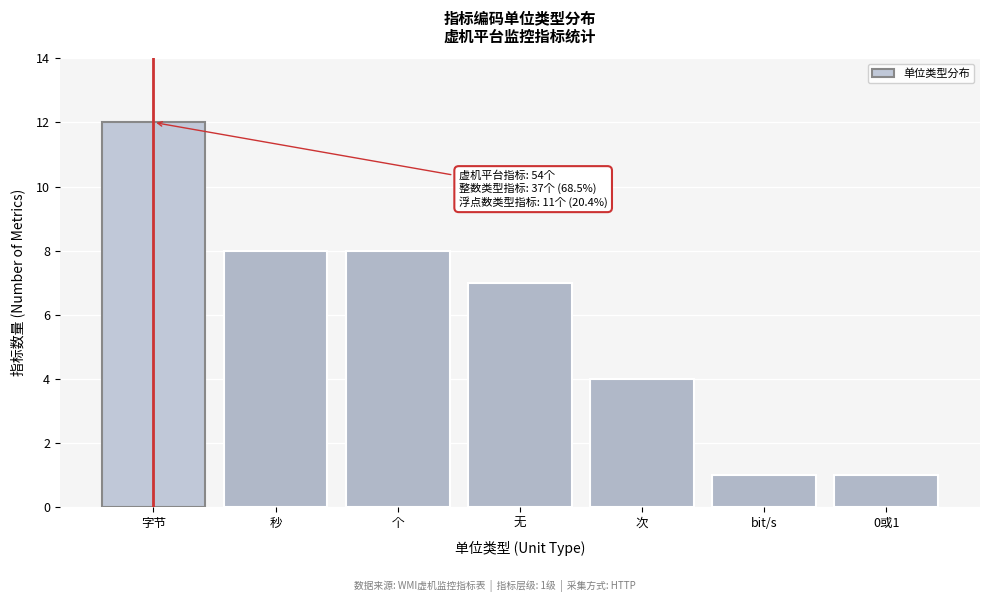

Reading left to right, transcribe all the data shown in this chart.

12	8	8	7	4	1	1